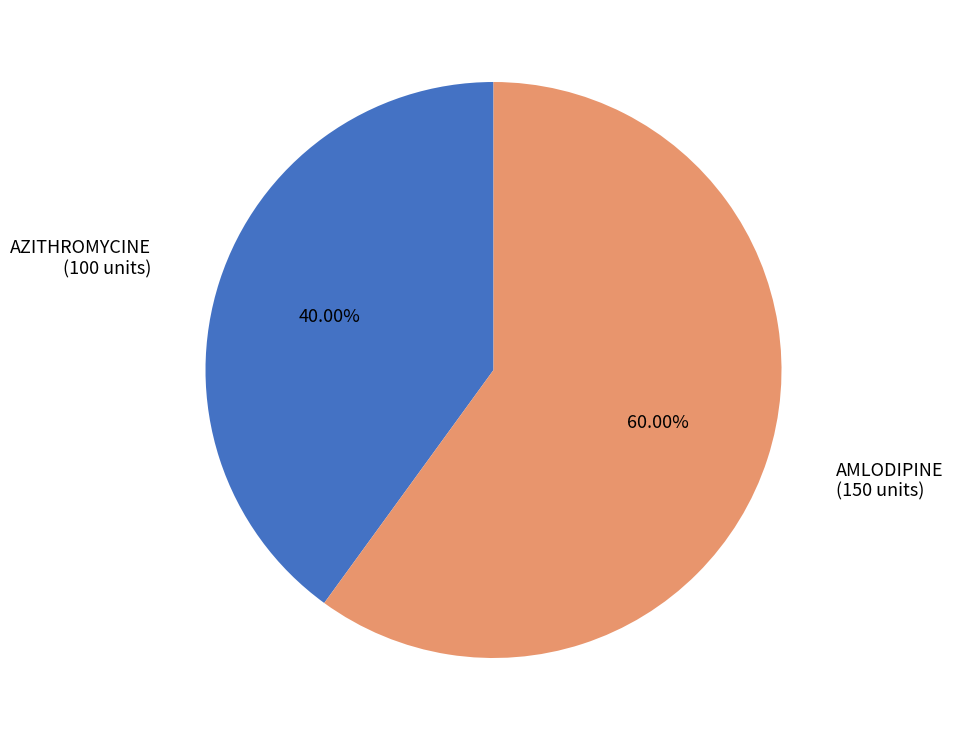

To the nearest percent, what is the difference between the largest and smallest slice percentages?

20%